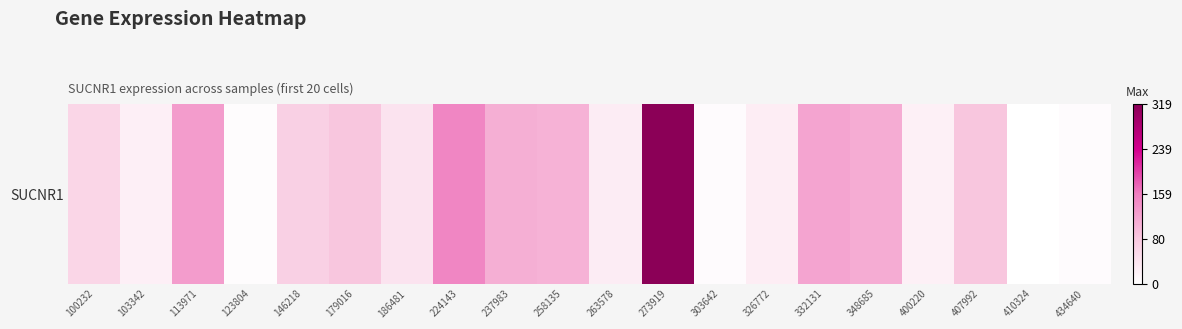

Which has a higher value, 103342 or 263578?

263578